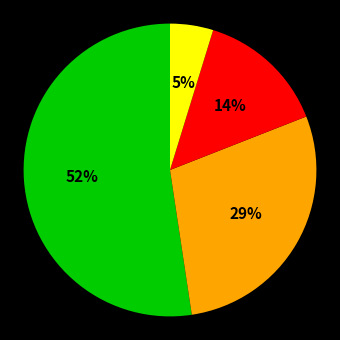

Is there a majority slice in this chart?

Yes